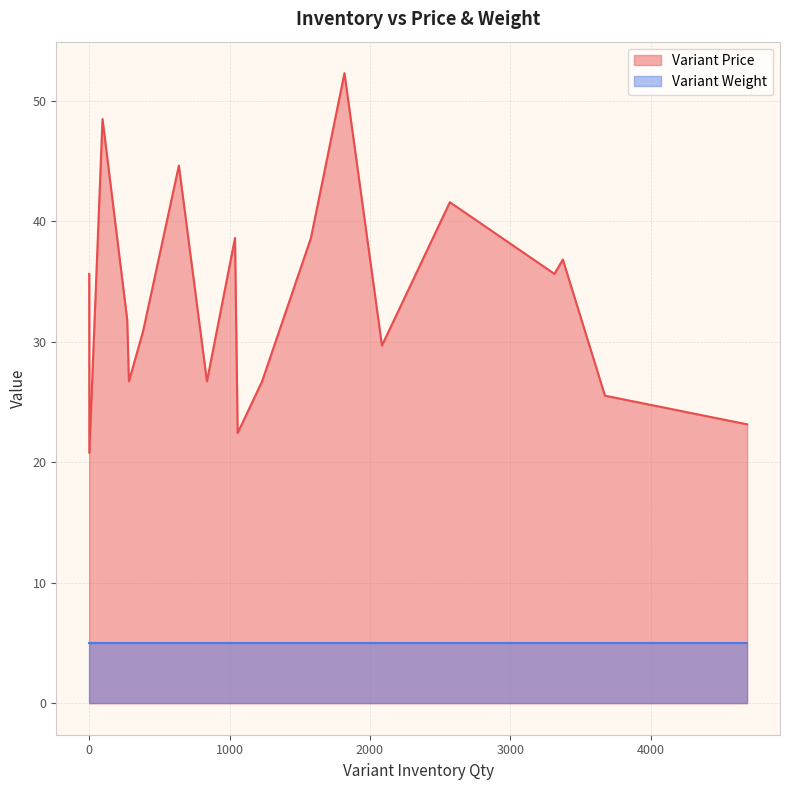

Between 3675 and 1058, which series saw the biggest shift?

Variant Price